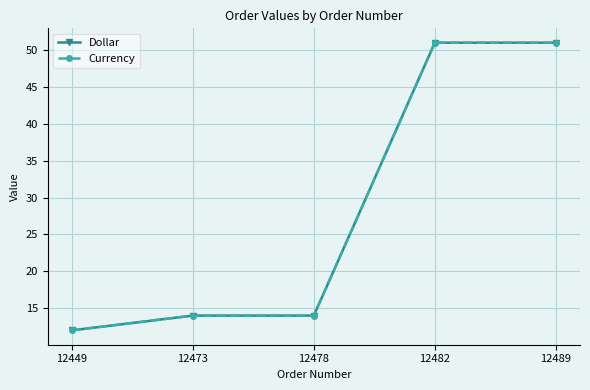

What is the difference between the maximum and second lowest values in the Dollar series?

37